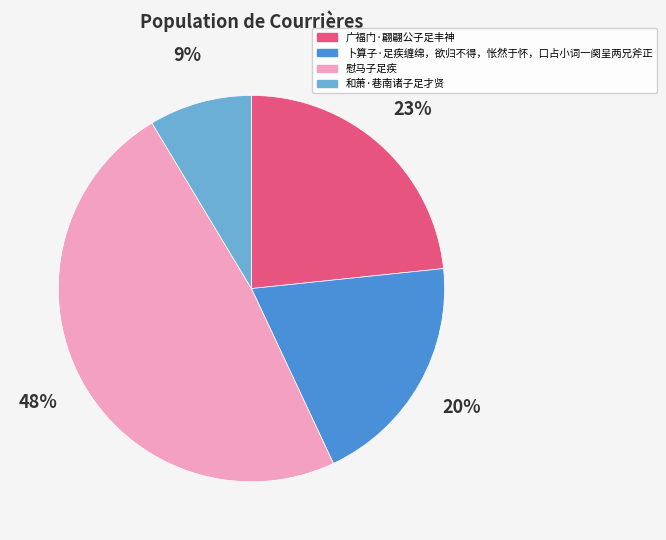

To the nearest percent, what percentage of the pie is 广福门·翩翩公子足丰神?

23%